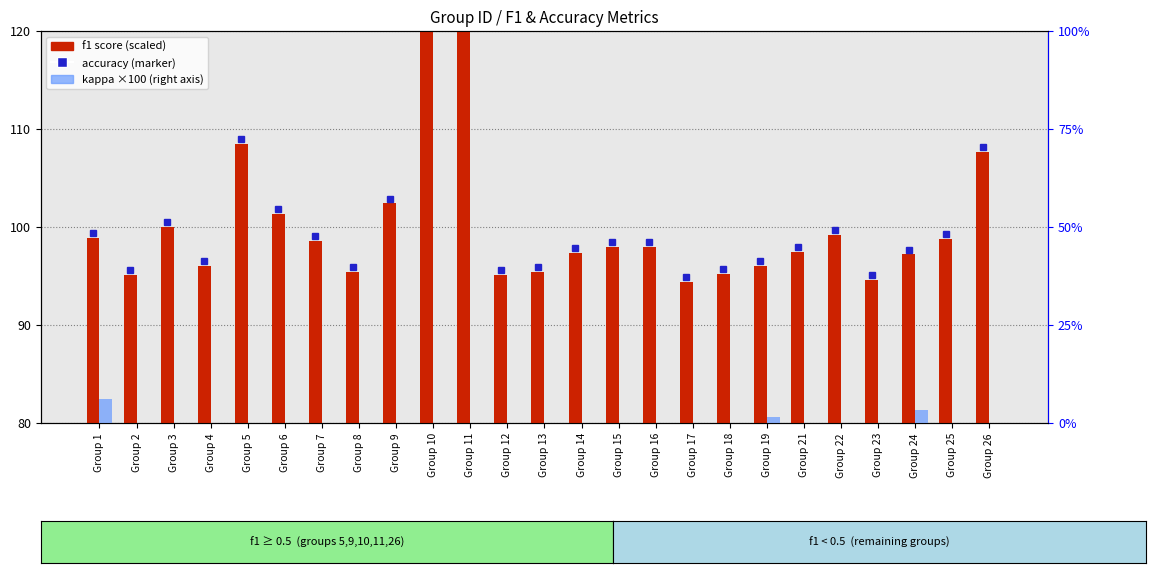

Where is f1 nearest to the value 27?

Group 26